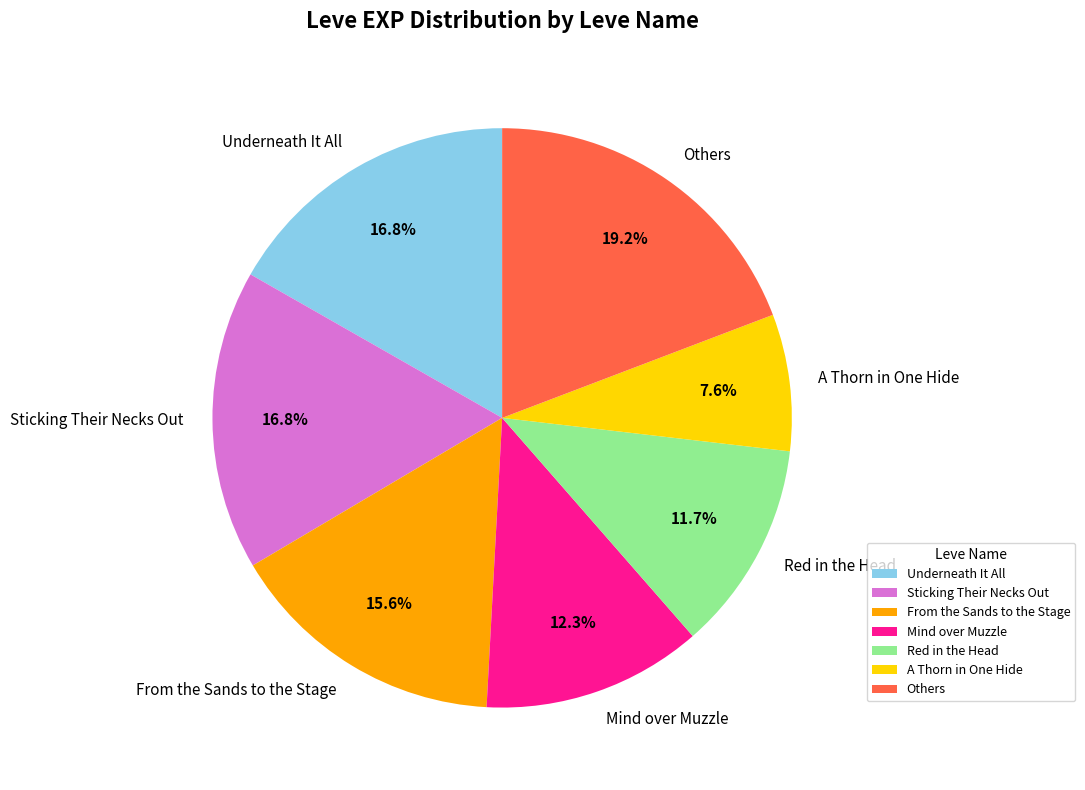

Does Mind over Muzzle represent more than half of the total?

No